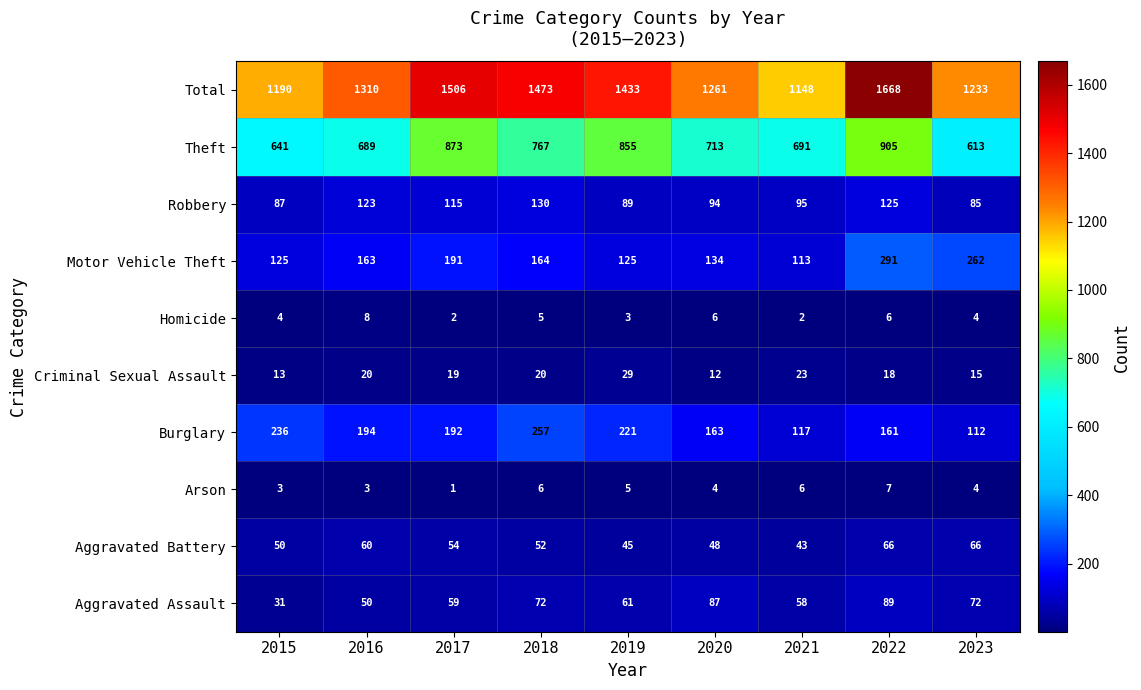

At which category is the sum across all series the highest?

2022